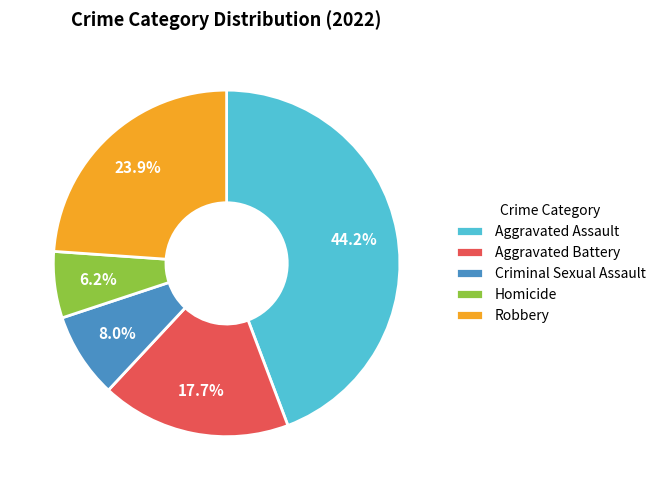

To the nearest percent, what is the difference between the Aggravated Battery and Robbery slice percentages?

6%